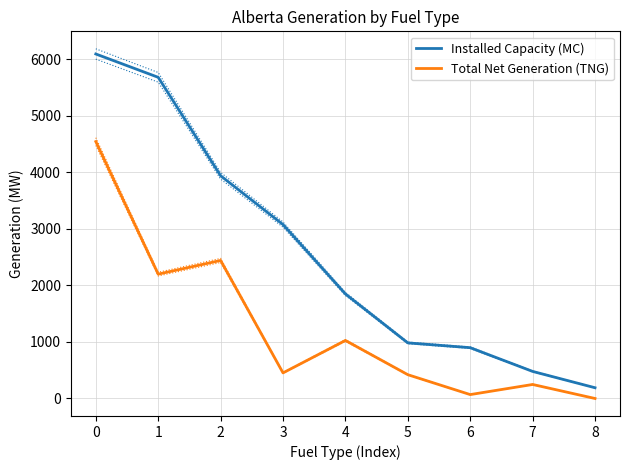

Rank the categories by Total Net Generation (TNG) value from lowest to highest.

8, 6, 7, 5, 3, 4, 1, 2, 0